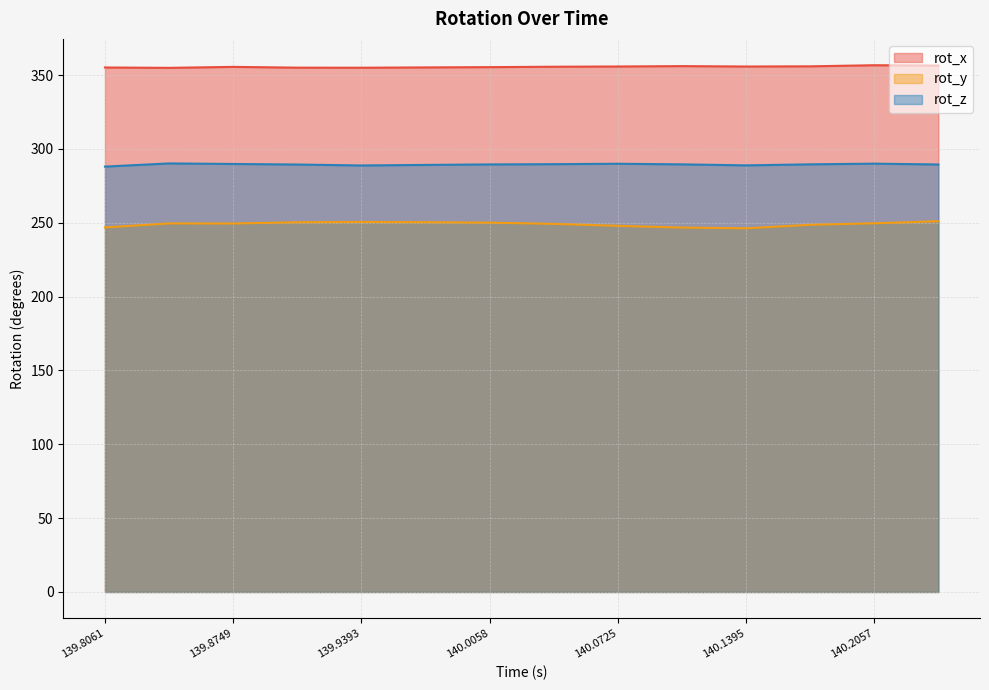

What is the label of the 12th point from the left?

140.1725